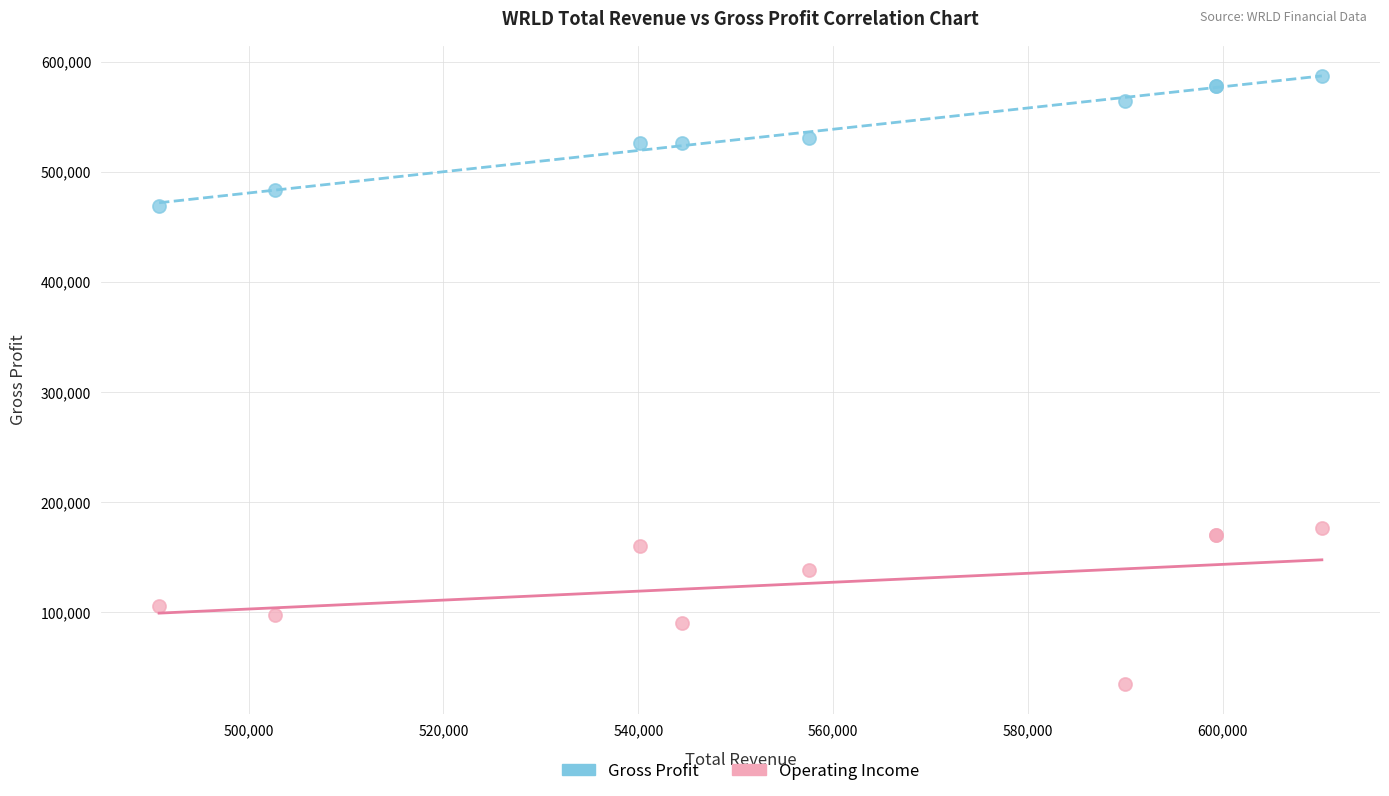

Which series reaches the maximum Y coordinate?

Gross Profit